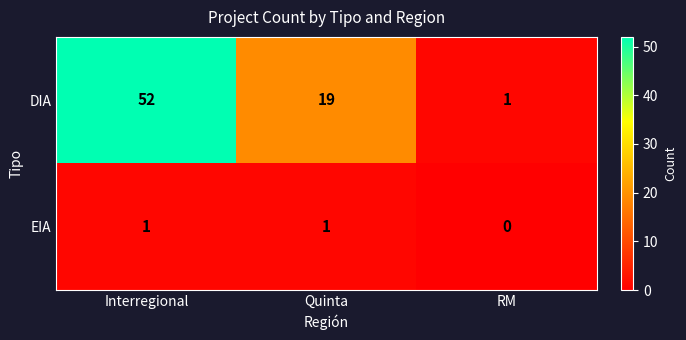

Reading right to left, extract all data points from this chart.

DIA: RM=1	Quinta=19	Interregional=52
EIA: RM=0	Quinta=1	Interregional=1